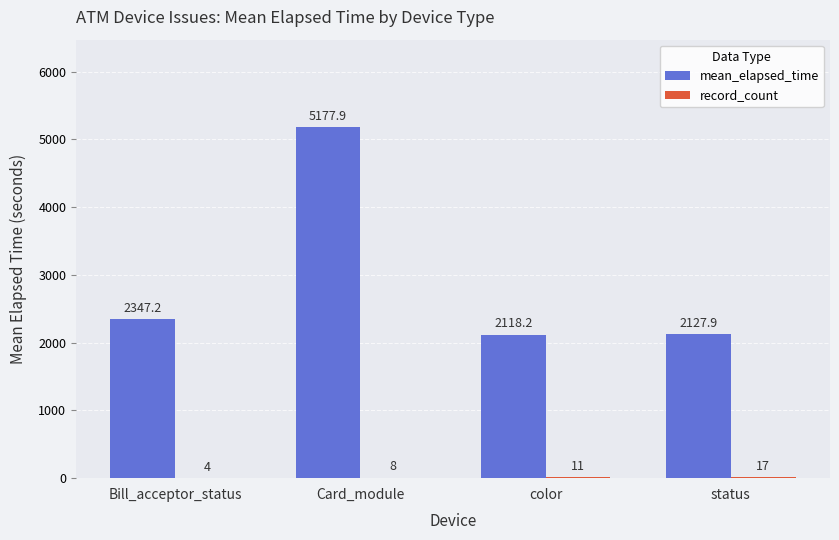

Which series changed the most between Card_module and status?

mean_elapsed_time